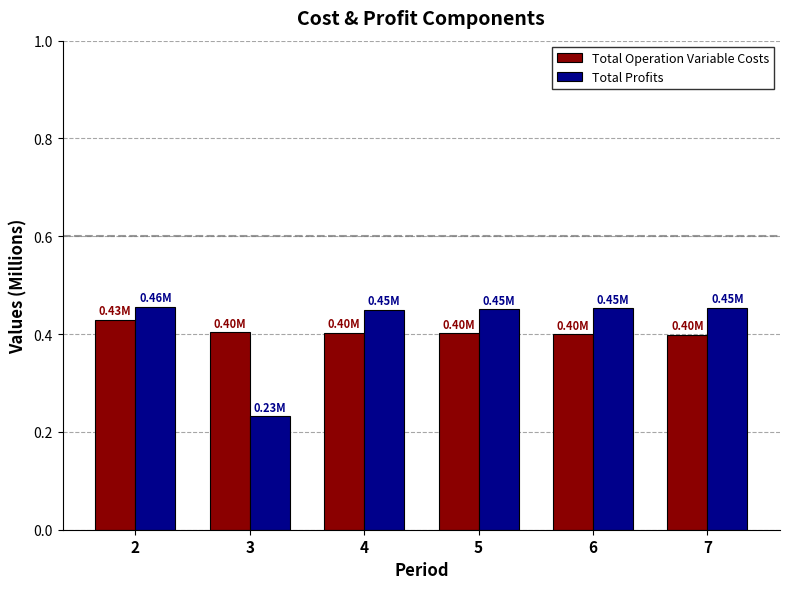

Is the value of Total Operation Variable Costs at 7 greater than the value of Total Profits at 3?

Yes